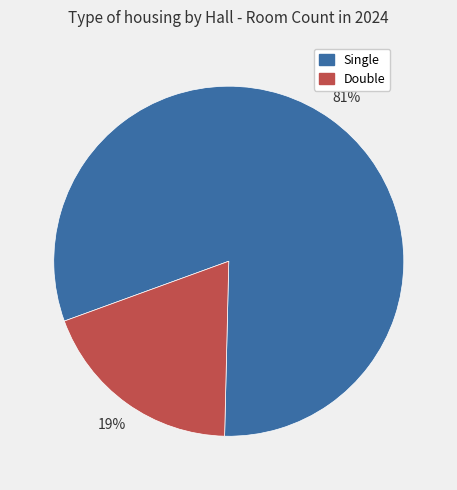

Combined, do Double and Single account for over 50%?

Yes